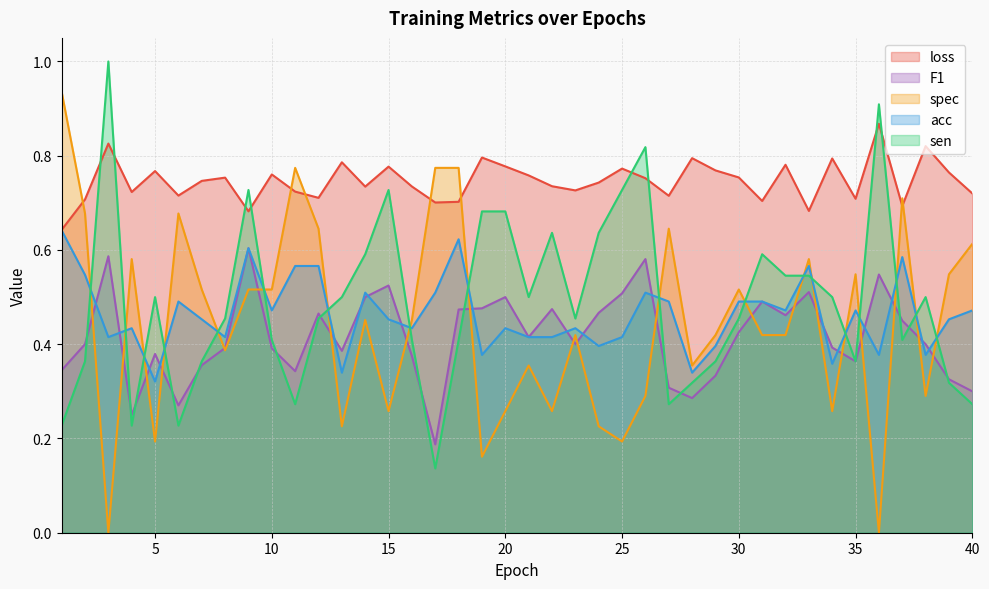

At which label is spec closest to 0?

3